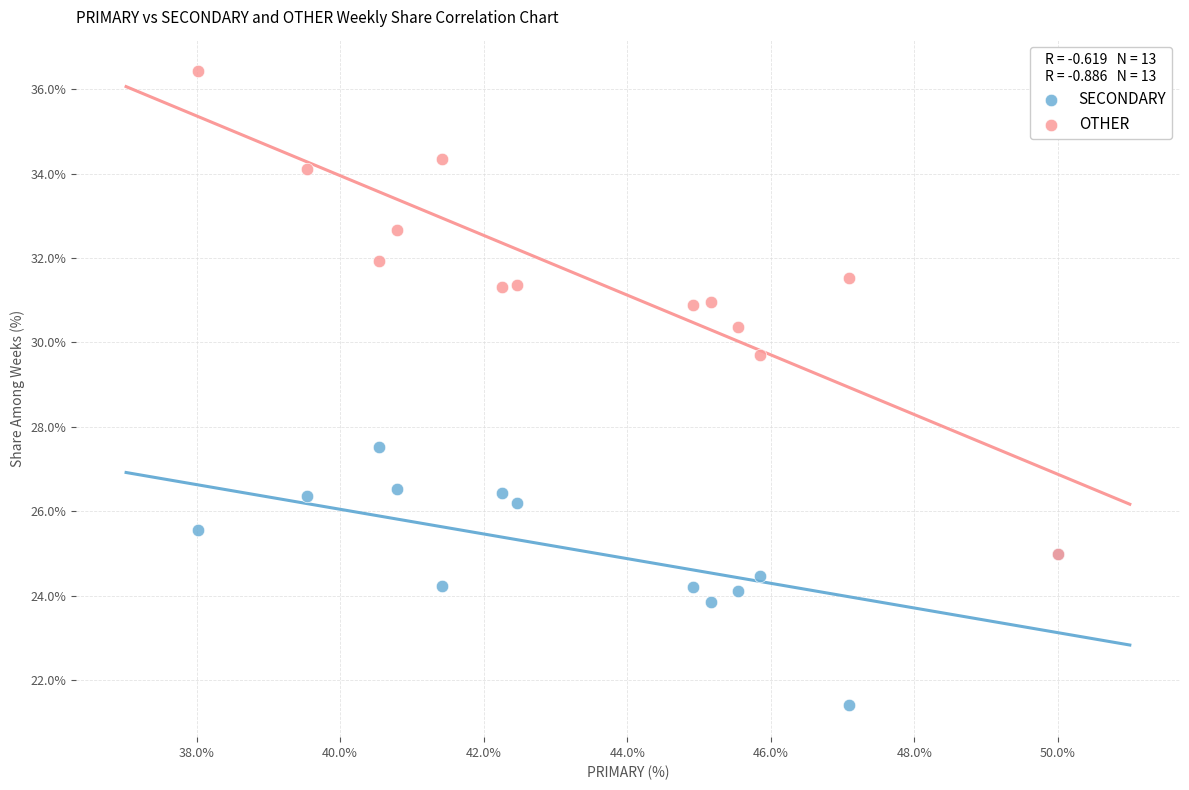

What are all the series names shown in the legend?

SECONDARY, OTHER